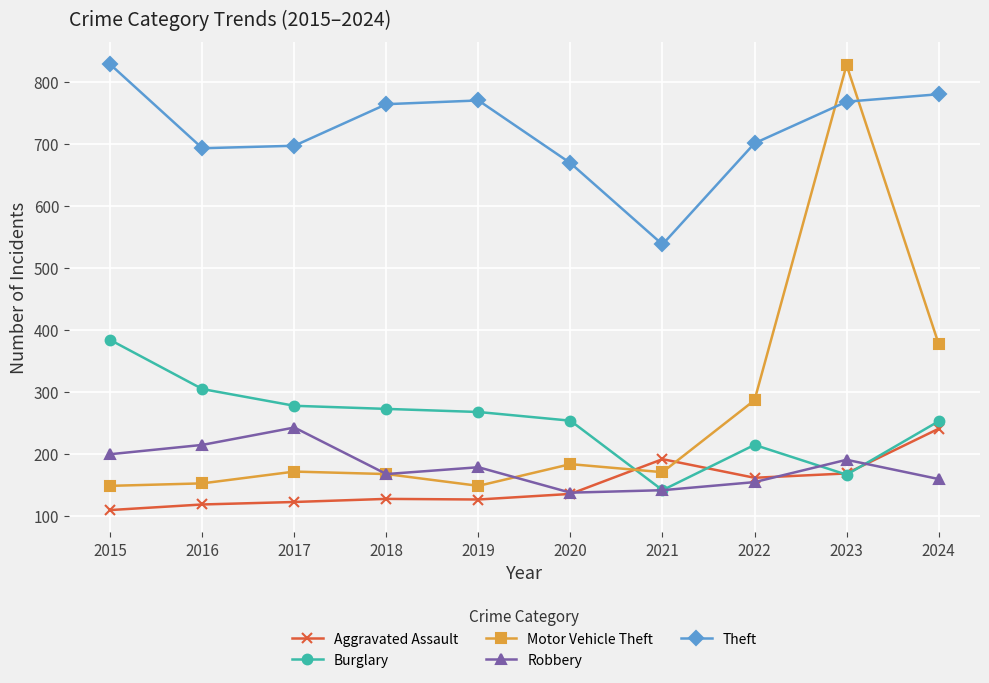

Which series ends up on top after the final intersection of Motor Vehicle Theft and Robbery?

Motor Vehicle Theft